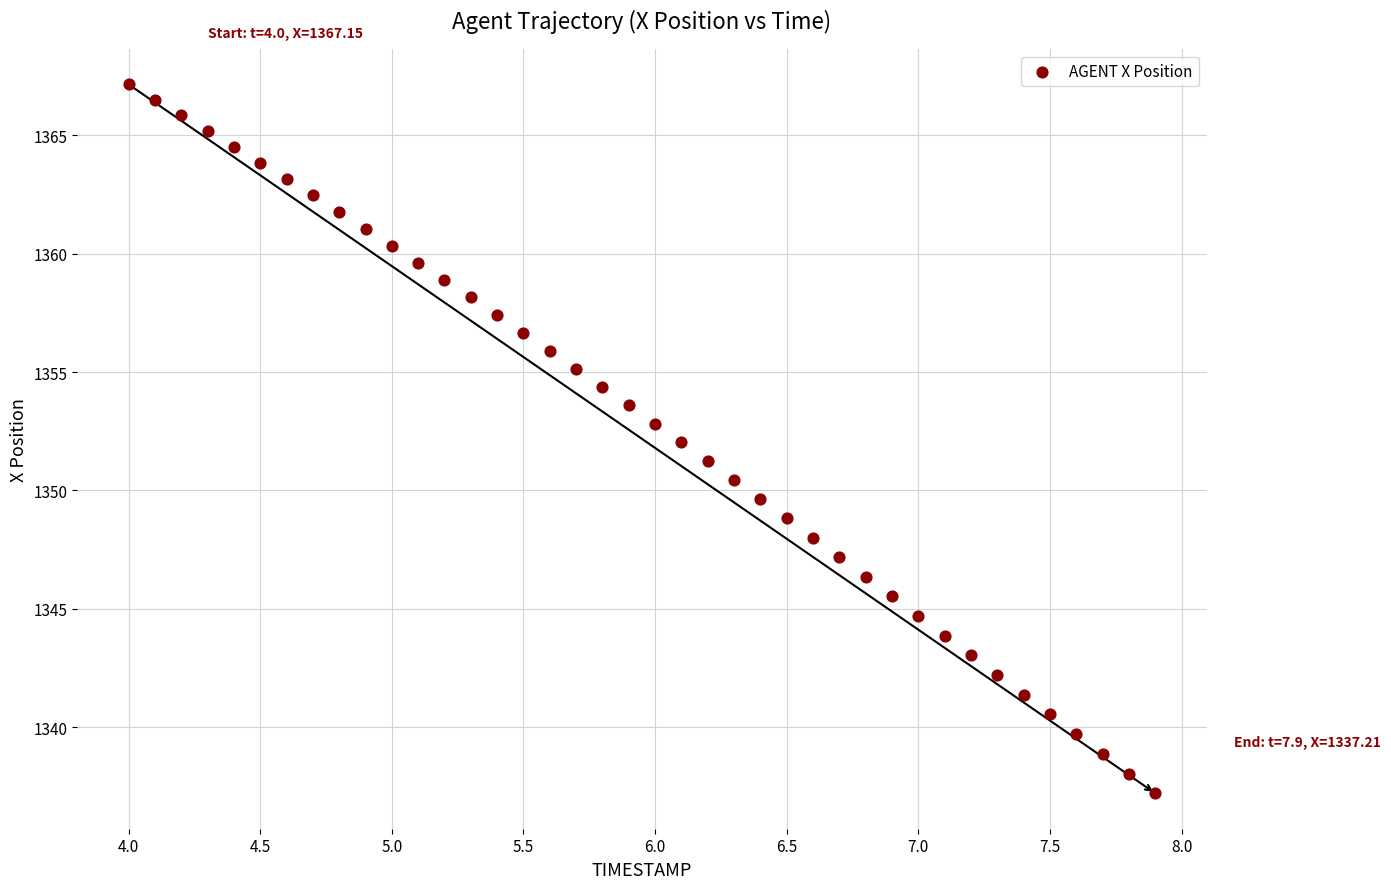

What is the range of X values (max minus min)?

3.9